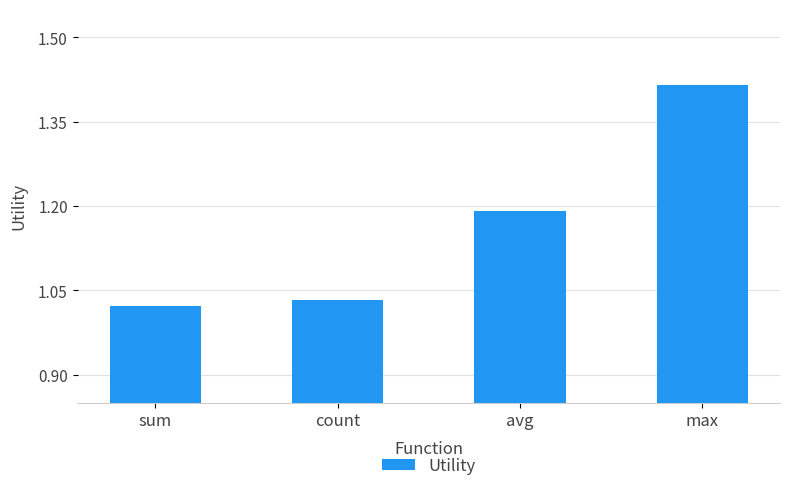

At which category does the chart reach its minimum across all series?

sum